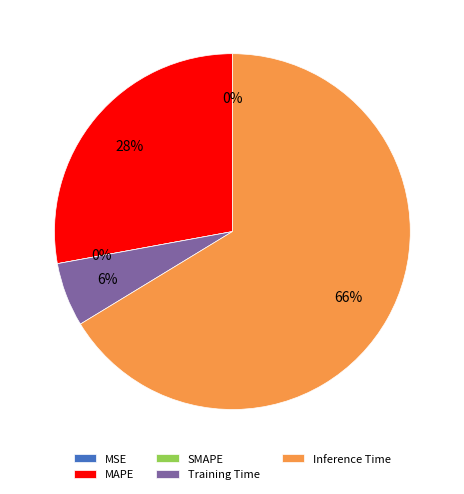

To the nearest percent, what is the difference between the SMAPE and Training Time slice percentages?

6%